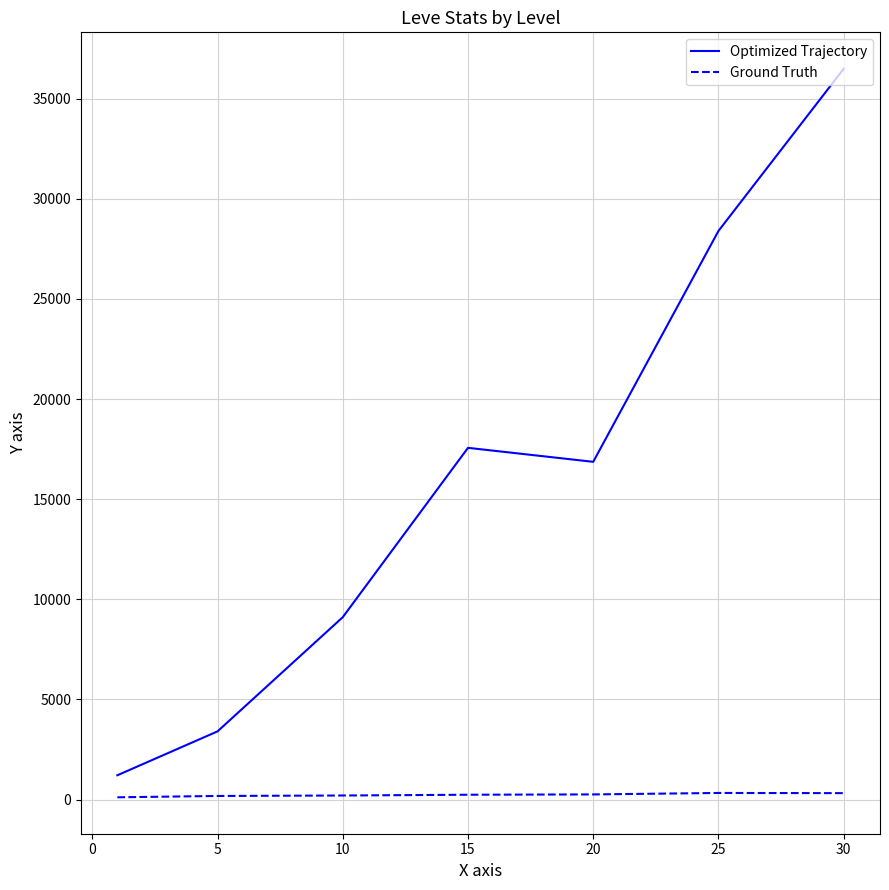

True or false: Ground Truth and Optimized Trajectory intersect in this chart.

False